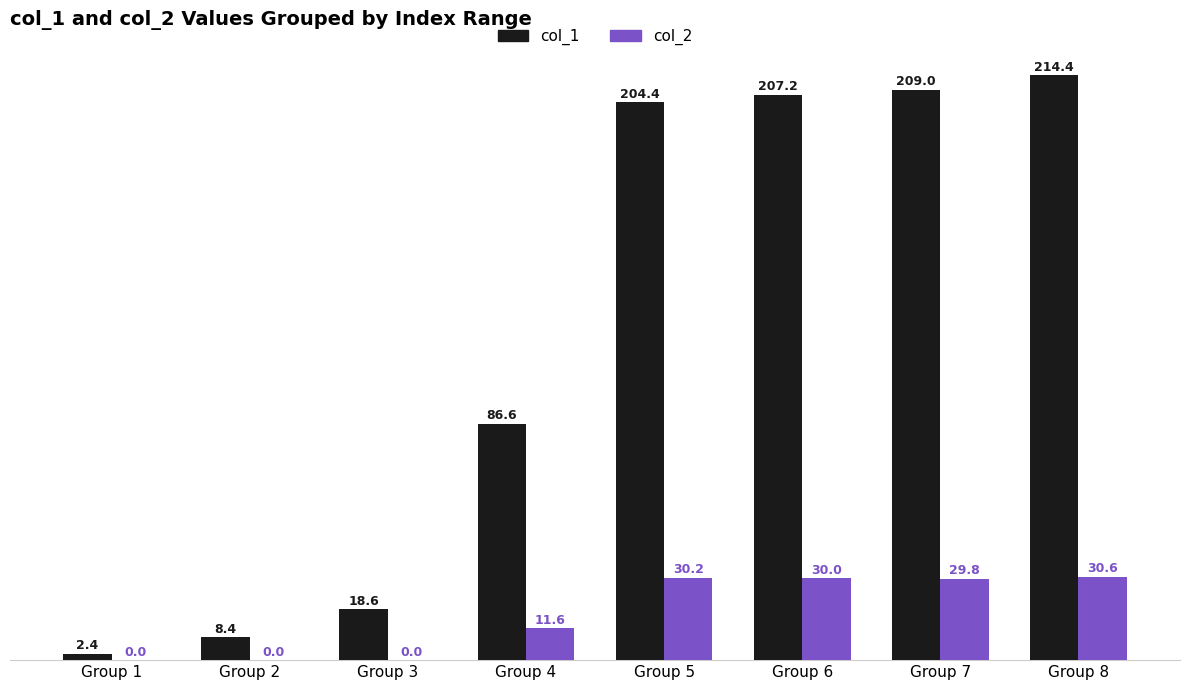

What is the average value of the col_2 series?

16.5